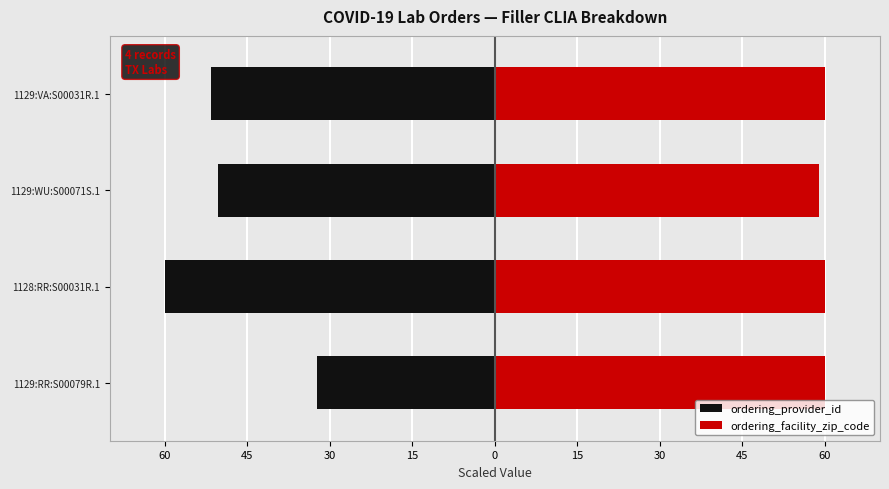

Which series changed the most between 1129:RR:S00079R.1 and 1128:RR:S00031R.1?

ordering_provider_id